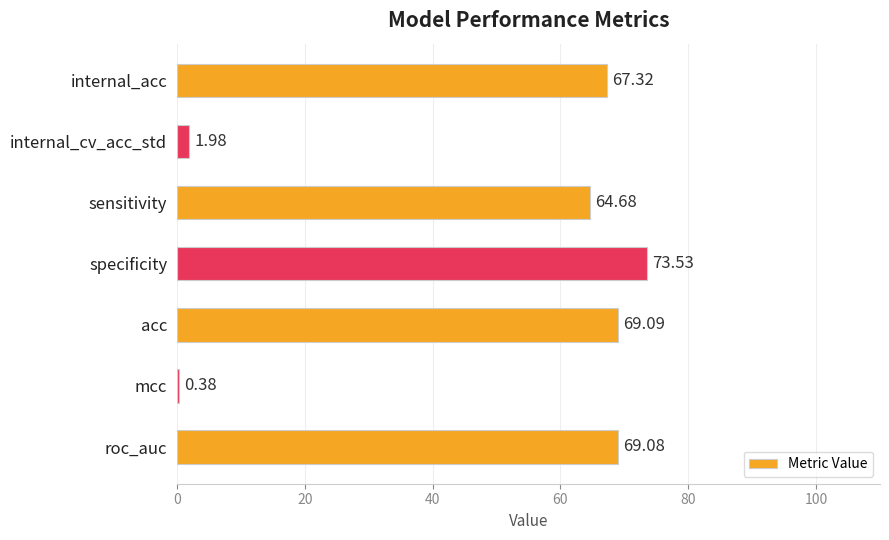

Are the bars grouped side by side (vs. stacked)?

No